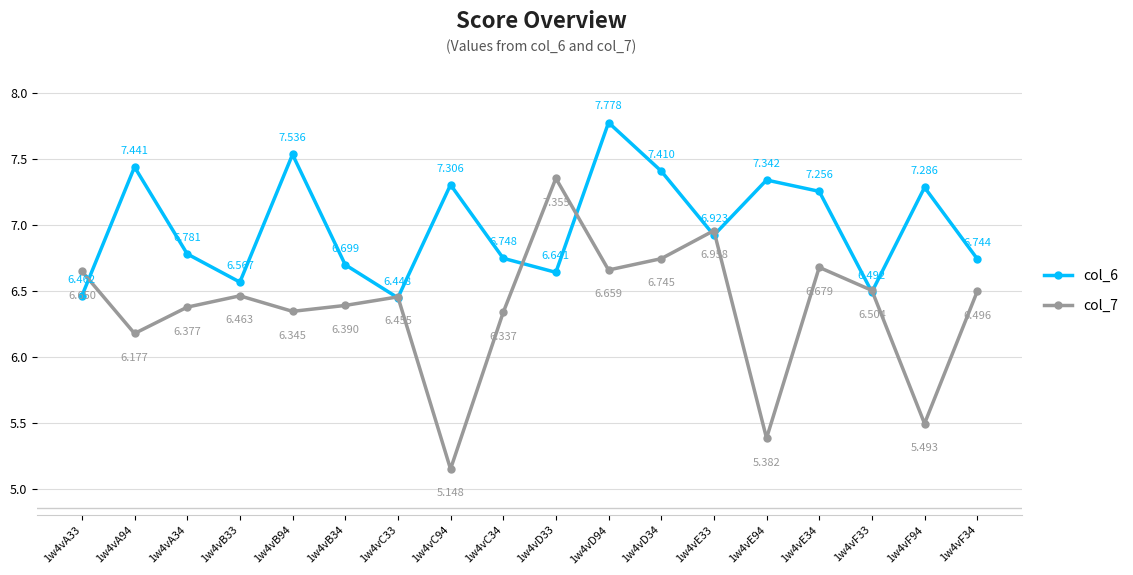

Rank the series by their average value, from lowest to highest.

col_7, col_6